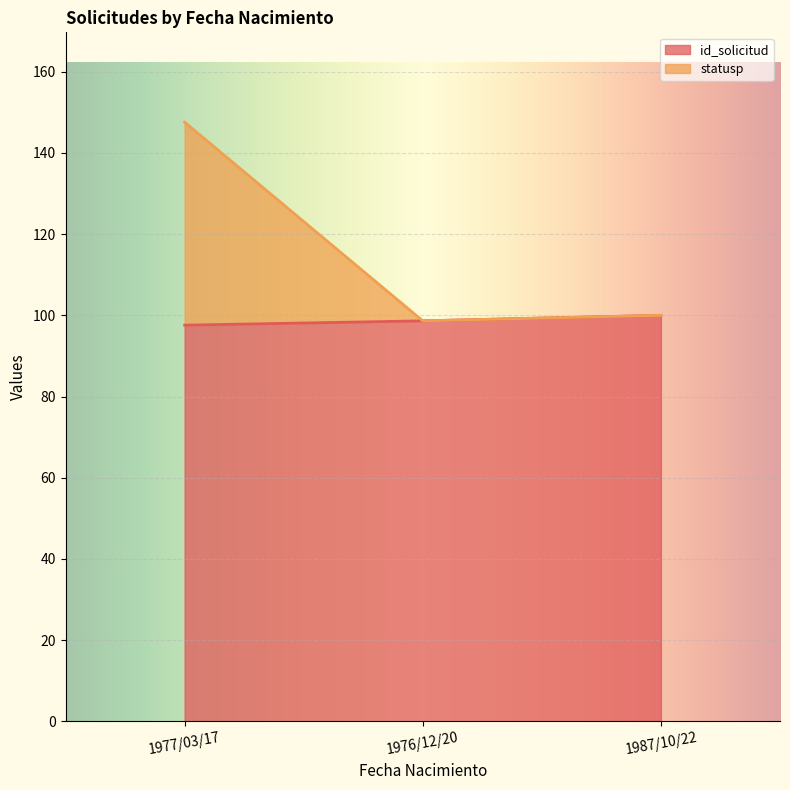

What is the total value across all series at 1976/12/20?

98.6